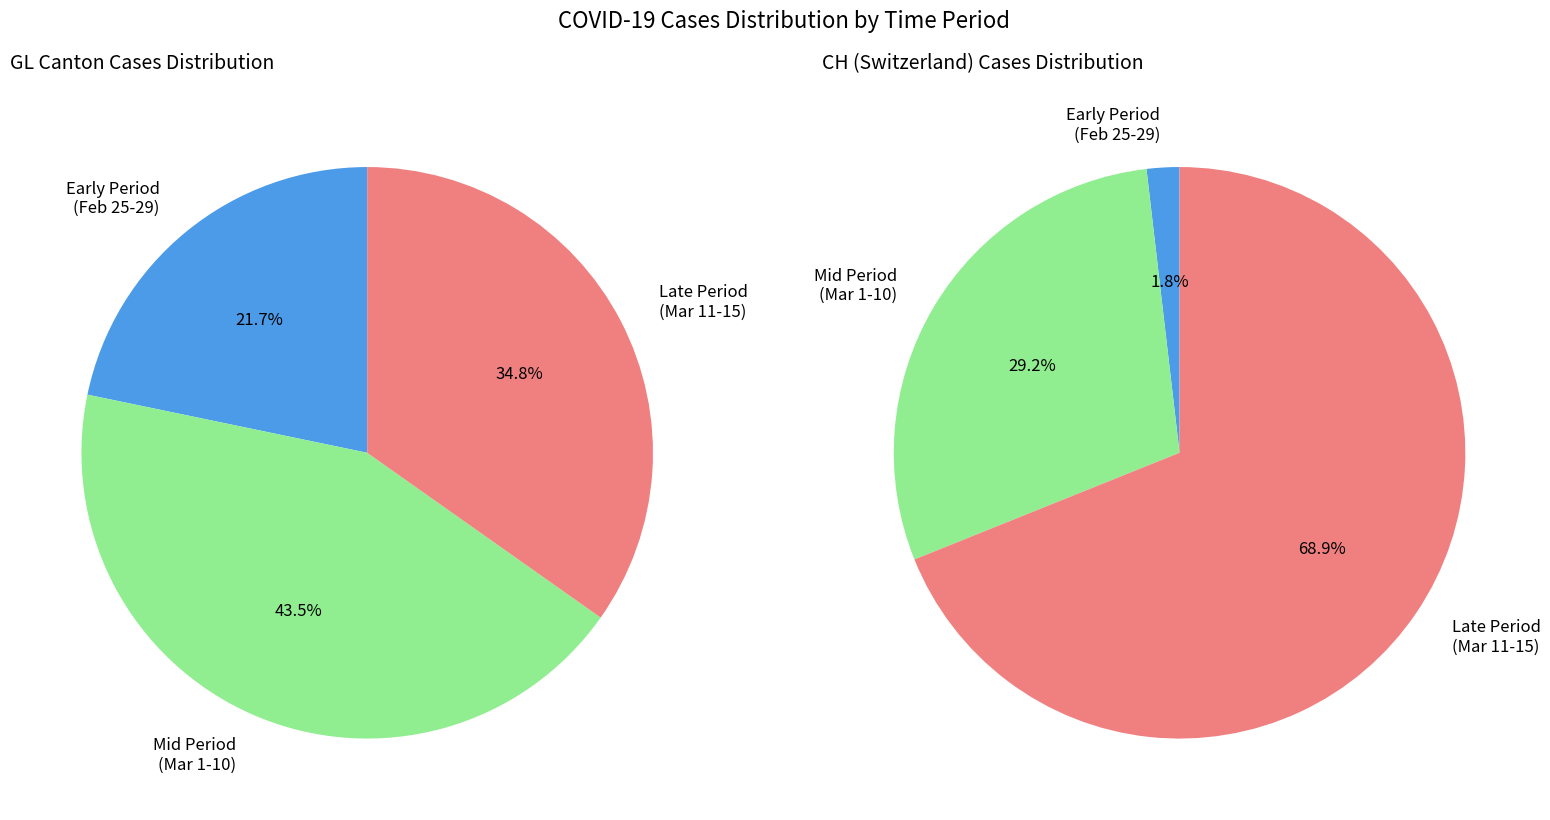

Does 2020-02-28 account for over 50% of the chart?

No